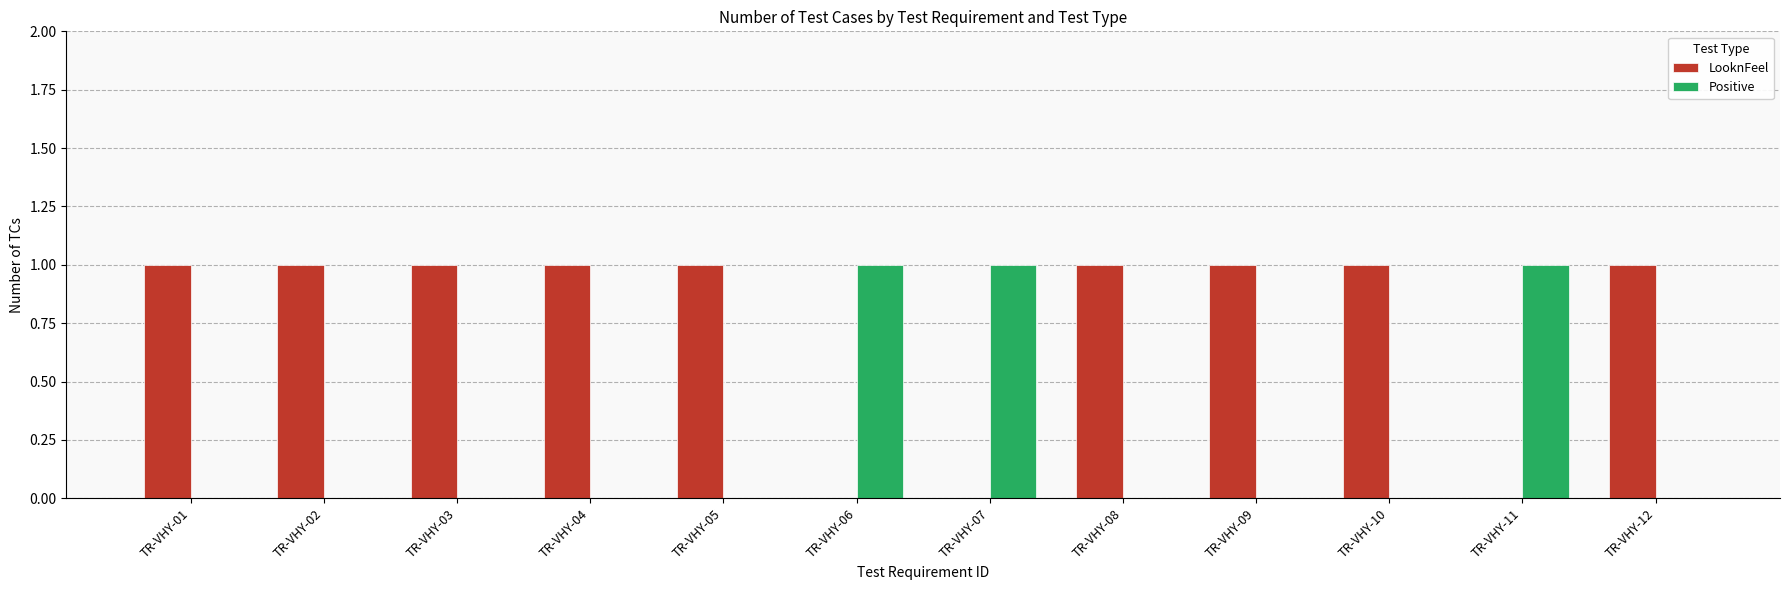

The LooknFeel series shows 1 at TR-VHY-12. True or false?

True